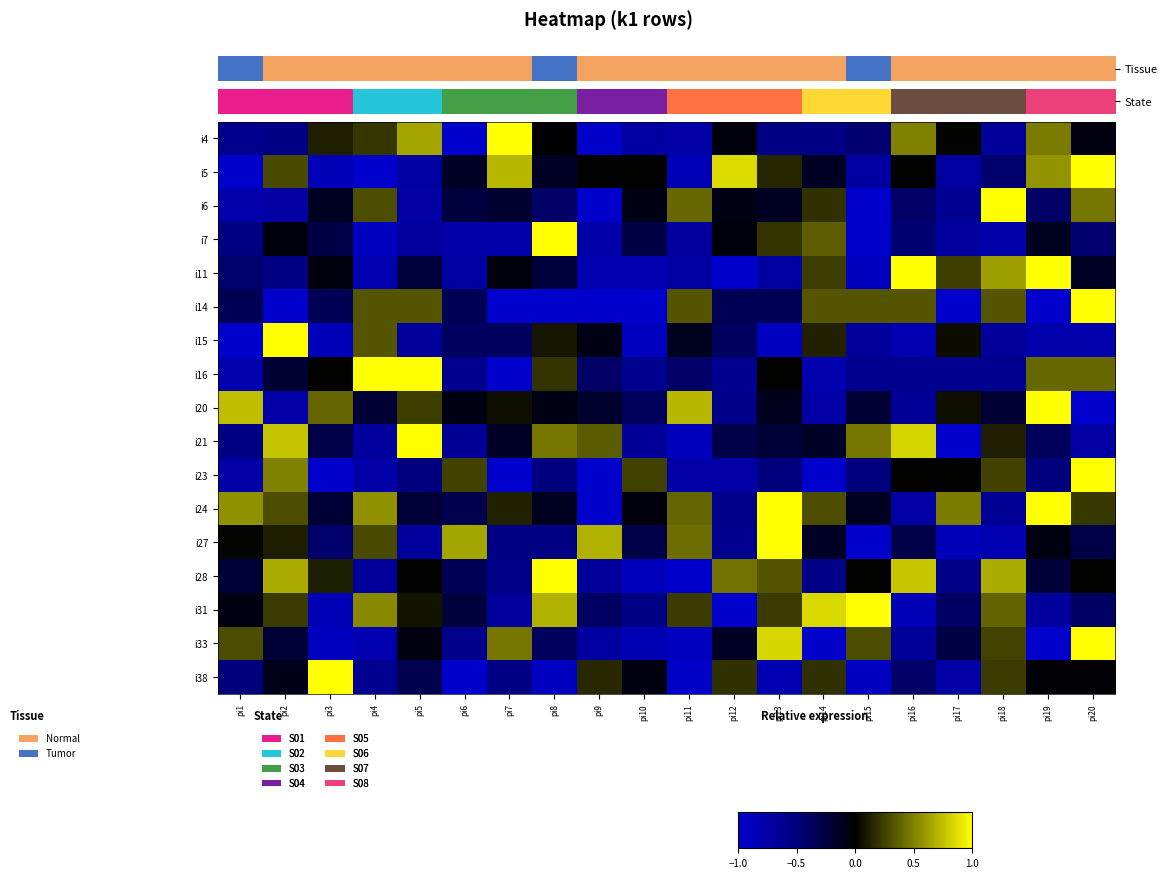

Reading left to right, list all the values displayed in this chart.

i4: pi1=-0.6	pi2=-0.5	pi3=0.1	pi4=0.2	pi5=0.6	pi6=-1.0	pi7=1.0	pi8=-0.0	pi9=-1.0	pi10=-0.7	pi11=-0.8	pi12=-0.0	pi13=-0.5	pi14=-0.5	pi15=-0.5	pi16=0.5	pi17=0.0	pi18=-0.7	pi19=0.5	pi20=-0.1
i5: pi1=-1.0	pi2=0.3	pi3=-0.9	pi4=-1.0	pi5=-0.7	pi6=-0.1	pi7=0.7	pi8=-0.1	pi9=0.0	pi10=0.0	pi11=-0.9	pi12=0.9	pi13=0.1	pi14=-0.1	pi15=-0.7	pi16=0.0	pi17=-0.7	pi18=-0.4	pi19=0.6	pi20=1.0
i6: pi1=-0.8	pi2=-0.7	pi3=-0.1	pi4=0.3	pi5=-0.7	pi6=-0.2	pi7=-0.2	pi8=-0.4	pi9=-1.0	pi10=-0.1	pi11=0.4	pi12=-0.1	pi13=-0.1	pi14=0.2	pi15=-1.0	pi16=-0.4	pi17=-0.6	pi18=1.0	pi19=-0.4	pi20=0.5
i7: pi1=-0.5	pi2=-0.0	pi3=-0.3	pi4=-0.9	pi5=-0.7	pi6=-0.8	pi7=-0.8	pi8=1.0	pi9=-0.8	pi10=-0.3	pi11=-0.7	pi12=-0.0	pi13=0.2	pi14=0.4	pi15=-1.0	pi16=-0.4	pi17=-0.7	pi18=-0.8	pi19=-0.1	pi20=-0.4
i11: pi1=-0.4	pi2=-0.5	pi3=-0.0	pi4=-0.8	pi5=-0.2	pi6=-0.7	pi7=-0.0	pi8=-0.2	pi9=-0.8	pi10=-0.8	pi11=-0.7	pi12=-1.0	pi13=-0.7	pi14=0.2	pi15=-0.9	pi16=1.0	pi17=0.2	pi18=0.6	pi19=1.0	pi20=-0.1
i14: pi1=-0.3	pi2=-1.0	pi3=-0.3	pi4=0.3	pi5=0.3	pi6=-0.3	pi7=-1.0	pi8=-1.0	pi9=-1.0	pi10=-1.0	pi11=0.3	pi12=-0.3	pi13=-0.3	pi14=0.3	pi15=0.3	pi16=0.3	pi17=-1.0	pi18=0.3	pi19=-1.0	pi20=1.0
i15: pi1=-1.0	pi2=1.0	pi3=-0.9	pi4=0.3	pi5=-0.7	pi6=-0.4	pi7=-0.4	pi8=0.1	pi9=-0.1	pi10=-0.9	pi11=-0.1	pi12=-0.4	pi13=-0.9	pi14=0.1	pi15=-0.7	pi16=-0.8	pi17=0.0	pi18=-0.7	pi19=-0.8	pi20=-0.8
i16: pi1=-0.8	pi2=-0.2	pi3=0.0	pi4=1.0	pi5=1.0	pi6=-0.6	pi7=-1.0	pi8=0.2	pi9=-0.4	pi10=-0.6	pi11=-0.4	pi12=-0.6	pi13=0.0	pi14=-0.8	pi15=-0.6	pi16=-0.6	pi17=-0.6	pi18=-0.6	pi19=0.4	pi20=0.4
i20: pi1=0.7	pi2=-0.7	pi3=0.4	pi4=-0.2	pi5=0.2	pi6=-0.1	pi7=0.0	pi8=-0.1	pi9=-0.2	pi10=-0.4	pi11=0.7	pi12=-0.6	pi13=-0.1	pi14=-0.7	pi15=-0.2	pi16=-0.7	pi17=0.0	pi18=-0.2	pi19=1.0	pi20=-1.0
i21: pi1=-0.5	pi2=0.8	pi3=-0.3	pi4=-0.7	pi5=1.0	pi6=-0.6	pi7=-0.2	pi8=0.5	pi9=0.4	pi10=-0.7	pi11=-0.9	pi12=-0.3	pi13=-0.2	pi14=-0.2	pi15=0.5	pi16=0.8	pi17=-1.0	pi18=0.1	pi19=-0.4	pi20=-0.7
i23: pi1=-0.8	pi2=0.5	pi3=-1.0	pi4=-0.8	pi5=-0.5	pi6=0.2	pi7=-1.0	pi8=-0.5	pi9=-1.0	pi10=0.2	pi11=-0.8	pi12=-0.8	pi13=-0.5	pi14=-1.0	pi15=-0.5	pi16=0.0	pi17=0.0	pi18=0.2	pi19=-0.5	pi20=1.0
i24: pi1=0.6	pi2=0.3	pi3=-0.2	pi4=0.6	pi5=-0.2	pi6=-0.3	pi7=0.1	pi8=-0.1	pi9=-1.0	pi10=-0.0	pi11=0.4	pi12=-0.6	pi13=1.0	pi14=0.3	pi15=-0.1	pi16=-0.7	pi17=0.5	pi18=-0.7	pi19=1.0	pi20=0.2
i27: pi1=0.0	pi2=0.1	pi3=-0.4	pi4=0.3	pi5=-0.7	pi6=0.6	pi7=-0.5	pi8=-0.5	pi9=0.7	pi10=-0.3	pi11=0.4	pi12=-0.6	pi13=1.0	pi14=-0.2	pi15=-1.0	pi16=-0.3	pi17=-0.9	pi18=-0.8	pi19=-0.1	pi20=-0.3
i28: pi1=-0.2	pi2=0.7	pi3=0.1	pi4=-0.7	pi5=0.0	pi6=-0.3	pi7=-0.6	pi8=1.0	pi9=-0.7	pi10=-0.9	pi11=-1.0	pi12=0.4	pi13=0.3	pi14=-0.6	pi15=0.0	pi16=0.8	pi17=-0.6	pi18=0.7	pi19=-0.2	pi20=0.0
i31: pi1=-0.1	pi2=0.2	pi3=-0.8	pi4=0.5	pi5=0.1	pi6=-0.2	pi7=-0.7	pi8=0.7	pi9=-0.4	pi10=-0.5	pi11=0.2	pi12=-1.0	pi13=0.2	pi14=0.8	pi15=1.0	pi16=-0.8	pi17=-0.4	pi18=0.4	pi19=-0.7	pi20=-0.4
i33: pi1=0.3	pi2=-0.2	pi3=-0.9	pi4=-0.8	pi5=-0.1	pi6=-0.6	pi7=0.5	pi8=-0.4	pi9=-0.7	pi10=-0.8	pi11=-0.9	pi12=-0.1	pi13=0.8	pi14=-1.0	pi15=0.3	pi16=-0.7	pi17=-0.3	pi18=0.3	pi19=-1.0	pi20=1.0
i38: pi1=-0.5	pi2=-0.1	pi3=1.0	pi4=-0.6	pi5=-0.3	pi6=-1.0	pi7=-0.5	pi8=-0.9	pi9=0.1	pi10=-0.1	pi11=-1.0	pi12=0.2	pi13=-0.8	pi14=0.2	pi15=-0.9	pi16=-0.4	pi17=-0.7	pi18=0.2	pi19=-0.0	pi20=-0.0